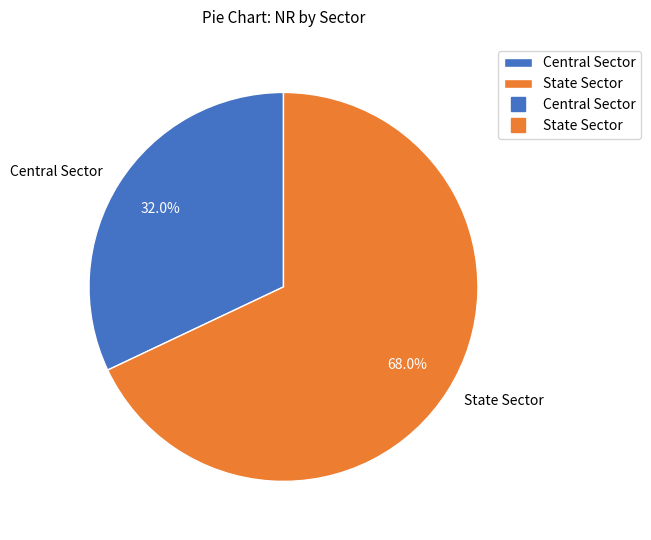

Count the number of slices in the pie.

2